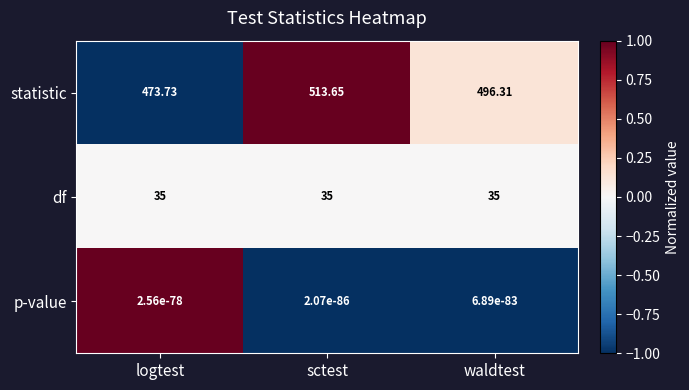

At which category does the chart reach its peak across all series?

sctest